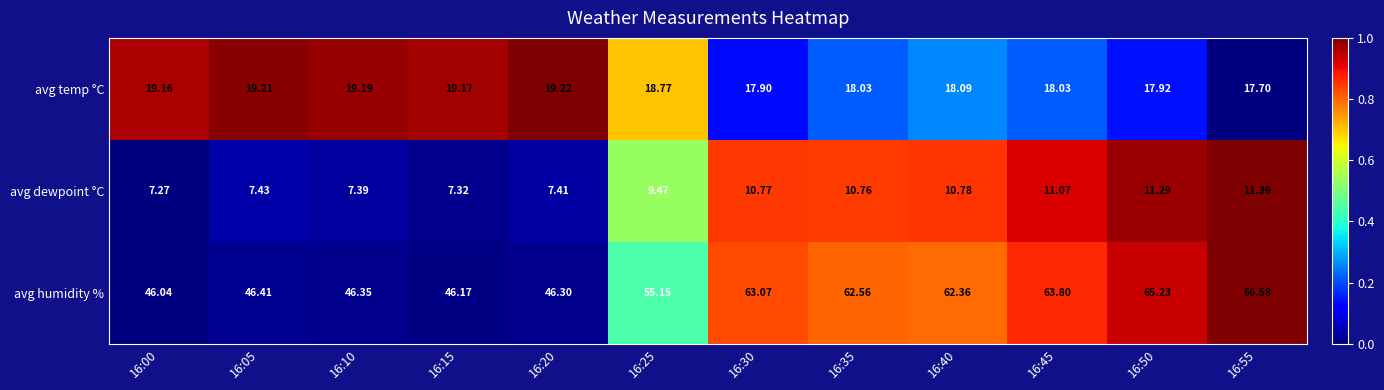

What is the maximum value shown in the chart?

66.6